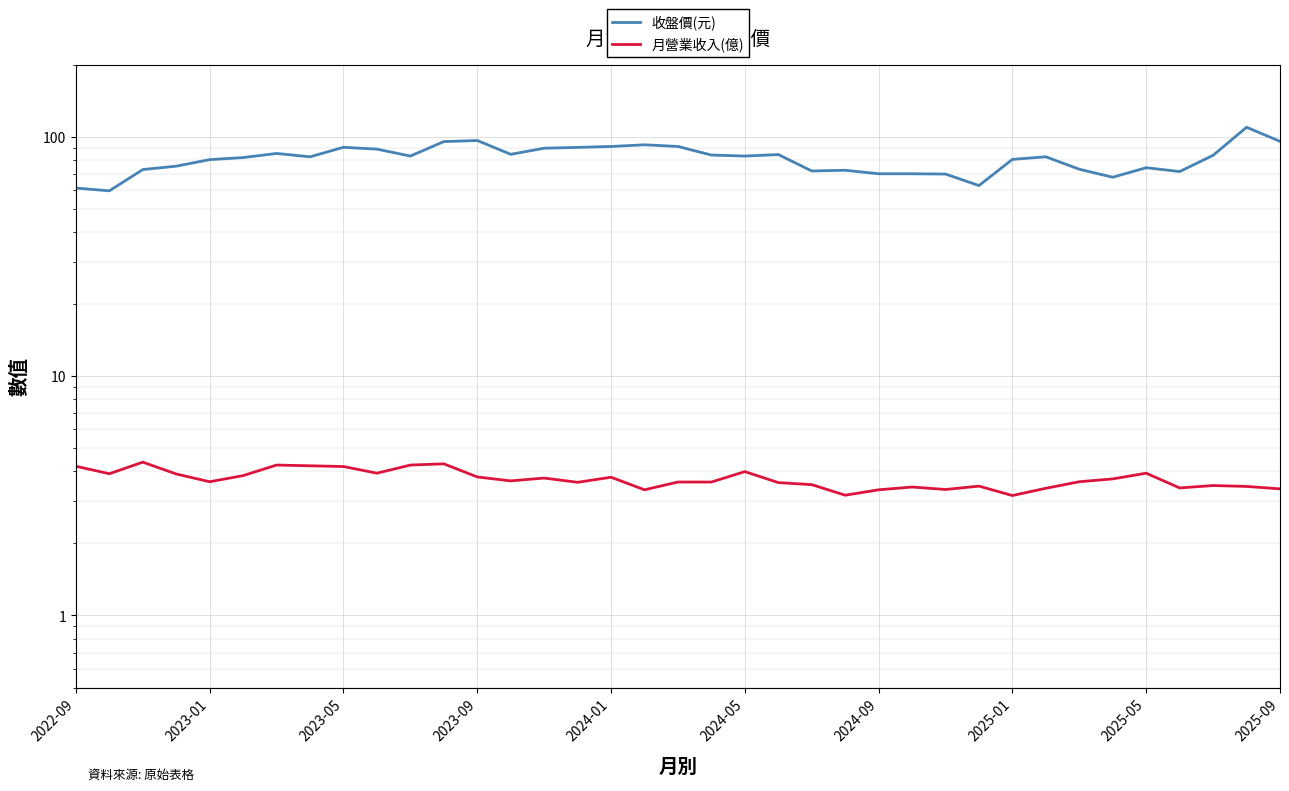

Is this an area chart (filled region under the line)?

No